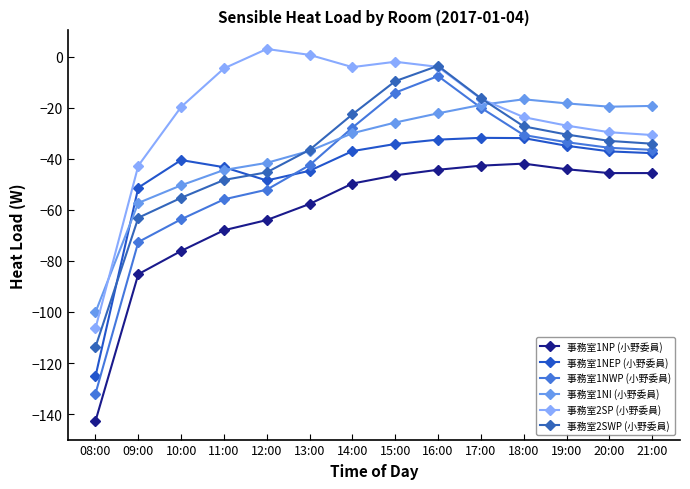

What are all the series names shown in the legend?

事務室1NP (小野委員), 事務室1NEP (小野委員), 事務室1NWP (小野委員), 事務室1NI (小野委員), 事務室2SP (小野委員), 事務室2SWP (小野委員)